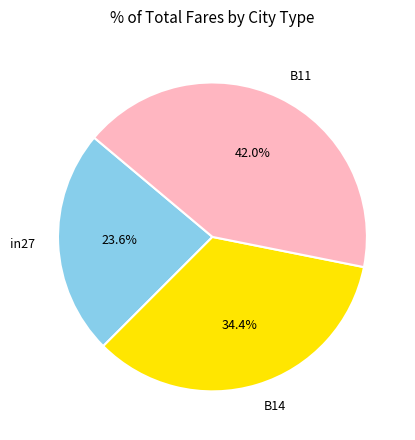

True or false: B14 accounts for 34% of the total.

True